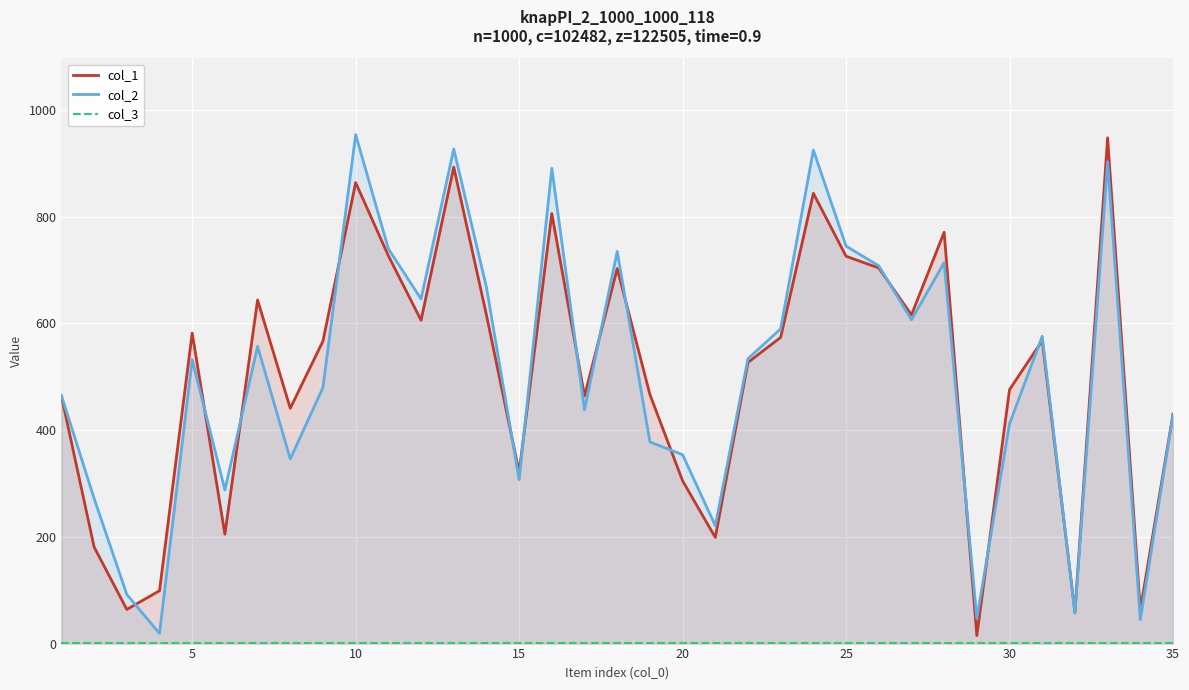

Is it true that col_2 equals 284 at 25?

False